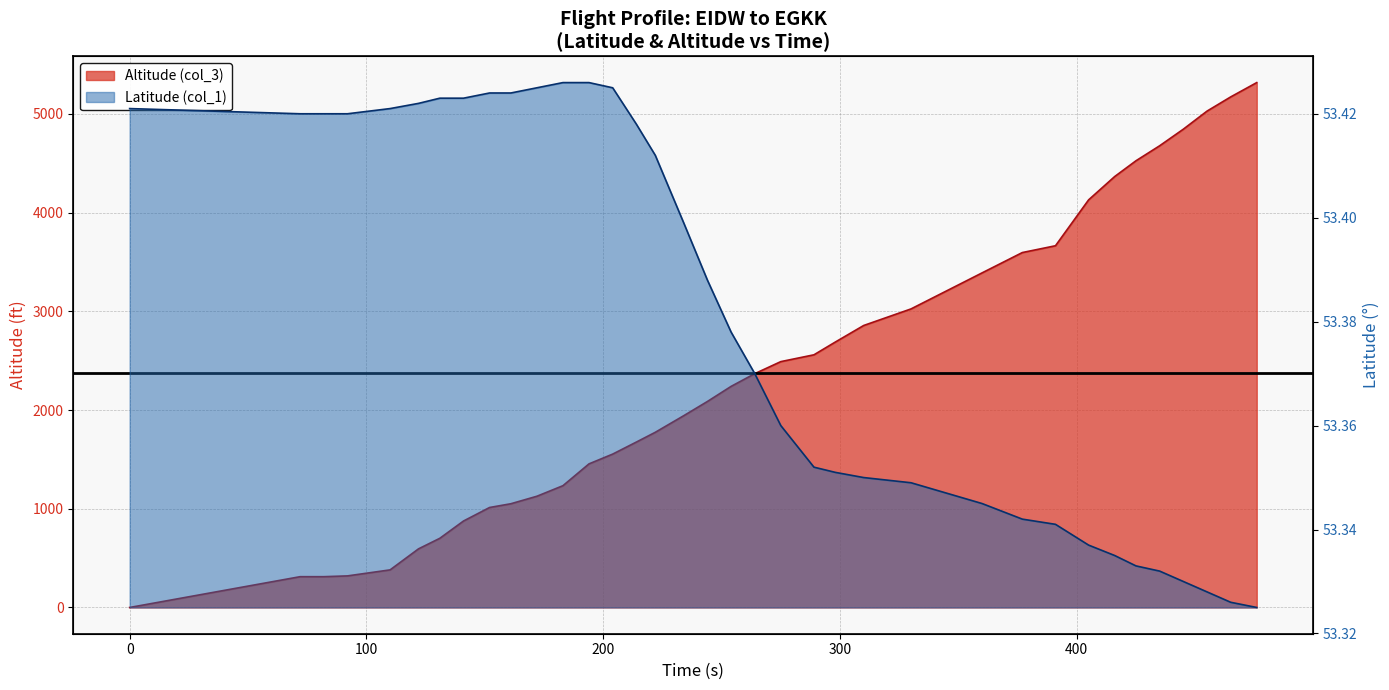

Reading left to right, what are all the values shown in this chart?

Latitude (col_1): 53.4	53.4	53.4	53.4	53.4	53.4	53.4	53.4	53.4	53.4	53.4	53.4	53.4	53.4	53.4	53.4	53.4	53.4	53.4	53.4	53.4	53.4	53.4	53.4	53.3	53.3	53.3	53.3	53.3	53.3	53.3	53.3	53.3	53.3	53.3	53.3
Altitude (col_3): 0.0	312.0	312.0	320.0	381.0	594.0	701.0	876.0	1013.0	1051.0	1127.0	1234.0	1455.0	1554.0	1676.0	1775.0	1943.0	2087.0	2240.0	2369.0	2491.0	2560.0	2689.0	2857.0	3025.0	3390.0	3596.0	3665.0	4130.0	4366.0	4526.0	4678.0	4846.0	5029.0	5173.0	5318.0